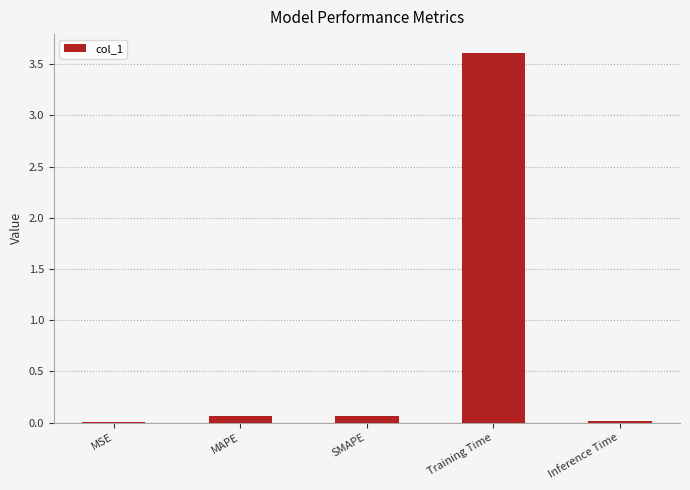

Which has a higher value, Training Time or SMAPE?

Training Time